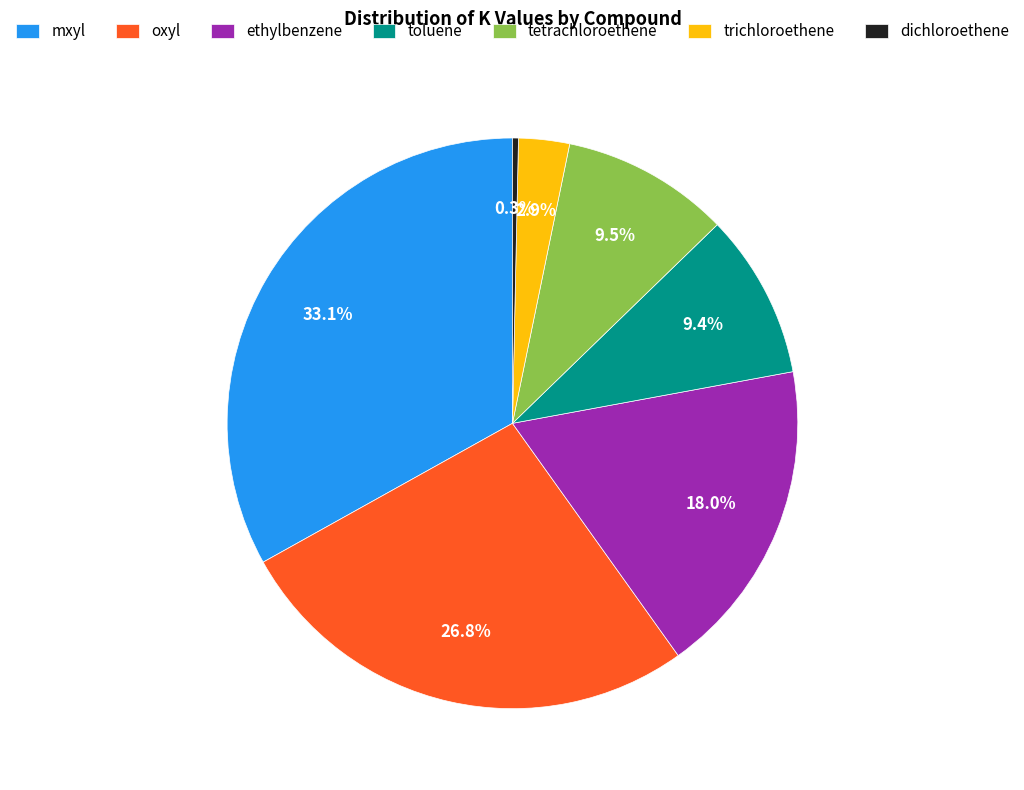

To the nearest percent, what portion does trichloroethene represent?

3%